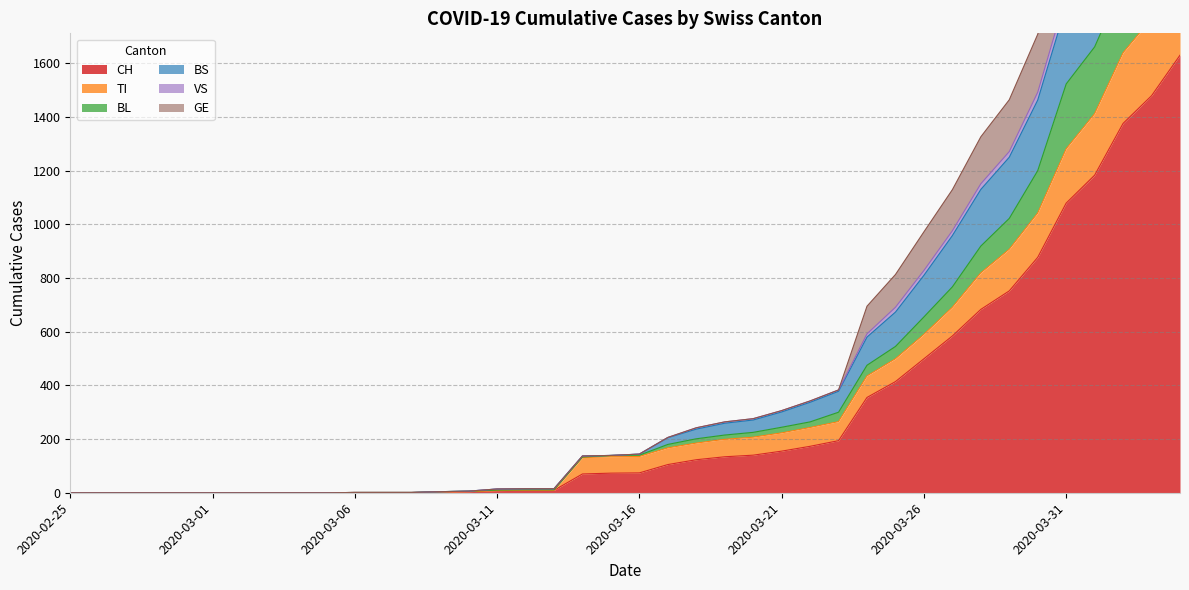

The value of CH at 2020-03-21 is 236. True or false?

False